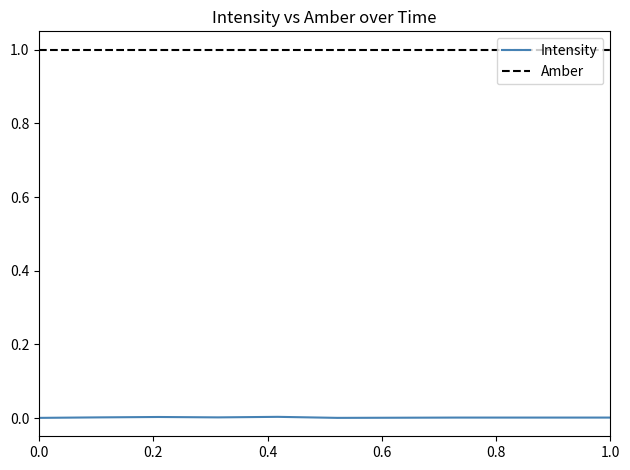

How many lines are shown in the chart?

2